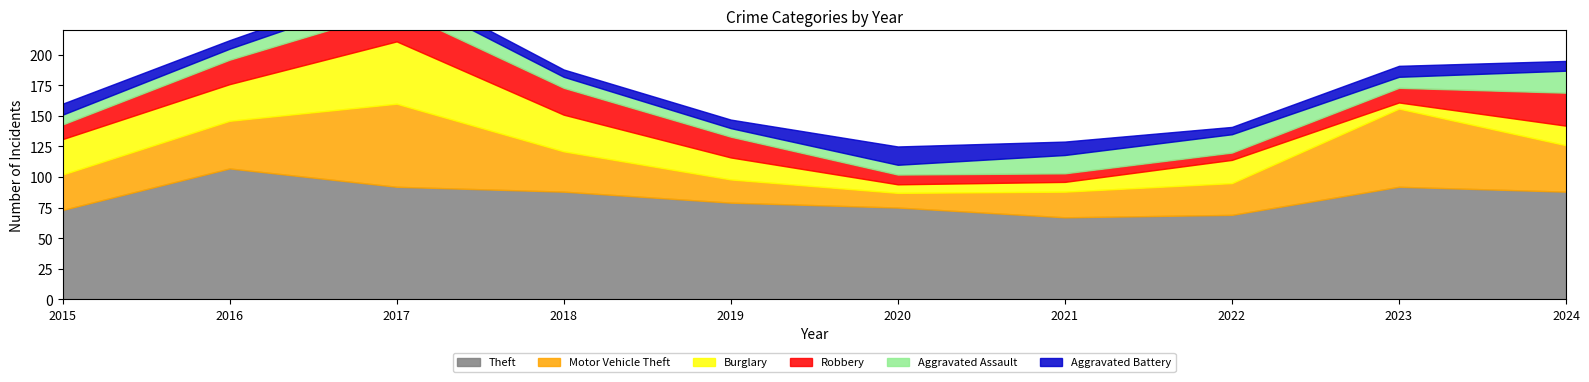

What is the difference between the second highest and second lowest values in the Theft series?

23